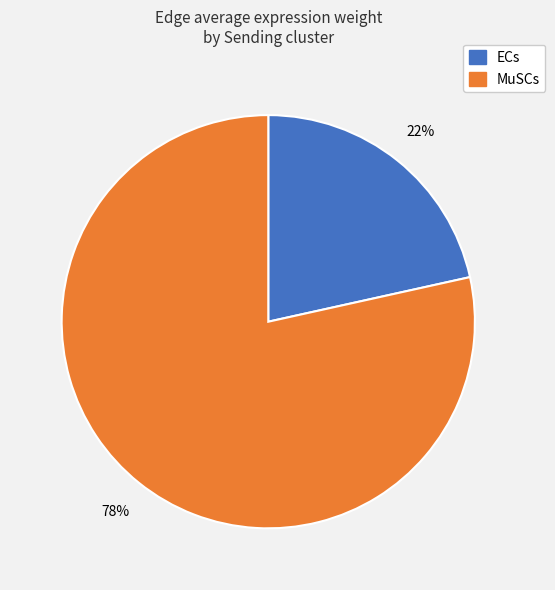

To the nearest percent, what percentage of the pie is MuSCs?

78%